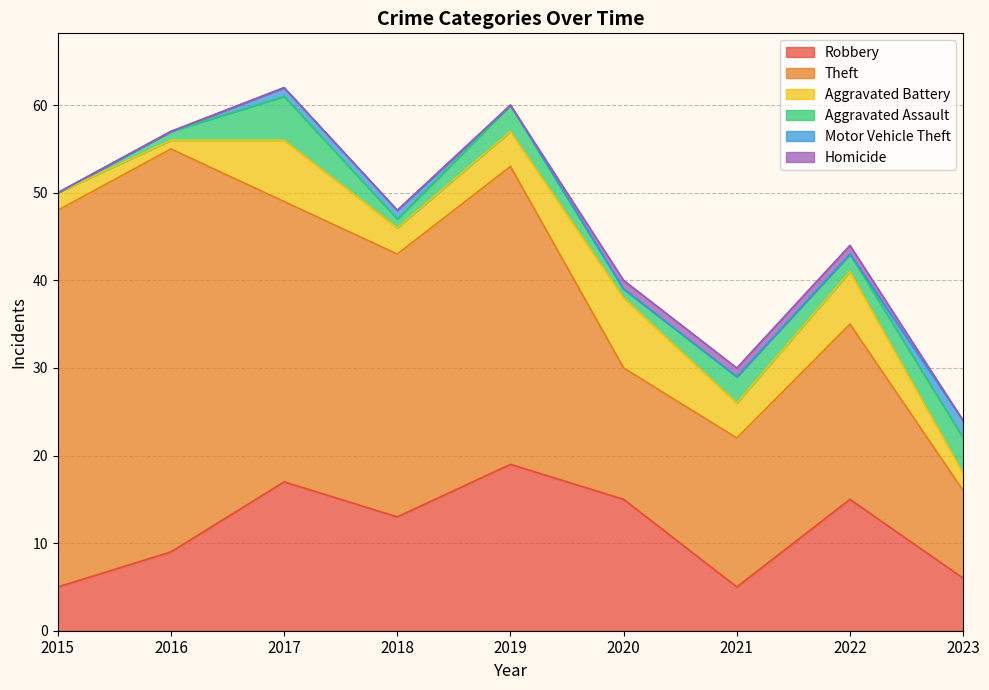

At how many categories does at least one series exceed 7?

9